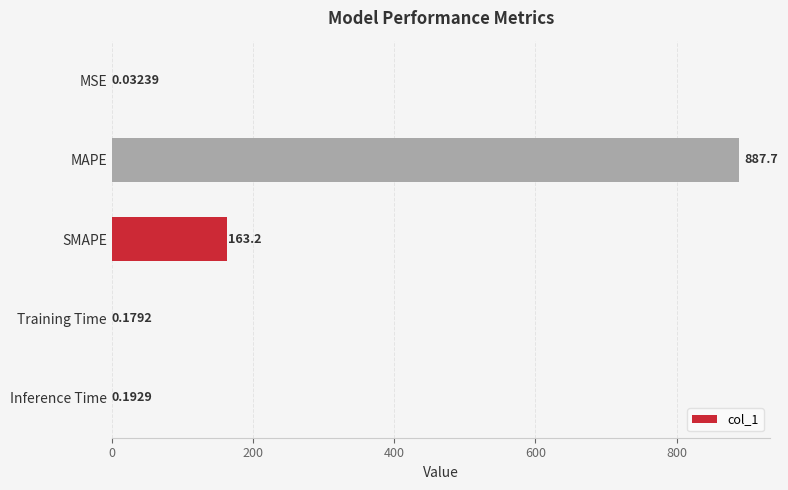

Where is the data nearest to the value 443?

SMAPE